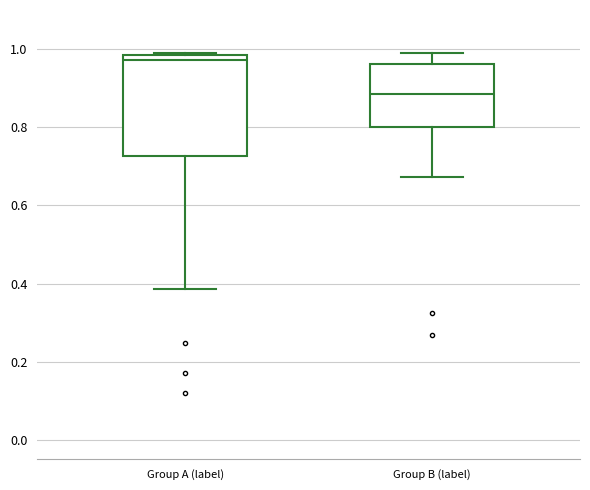

Comparing the boxes themselves (not the whiskers), which one is the tallest?

Group A (label)